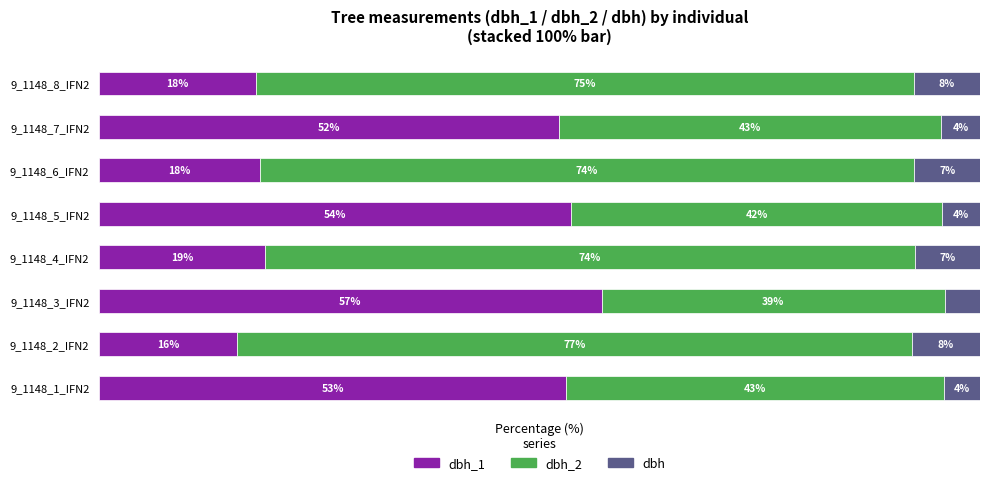

What are all the series names shown in the legend?

dbh_1, dbh_2, dbh